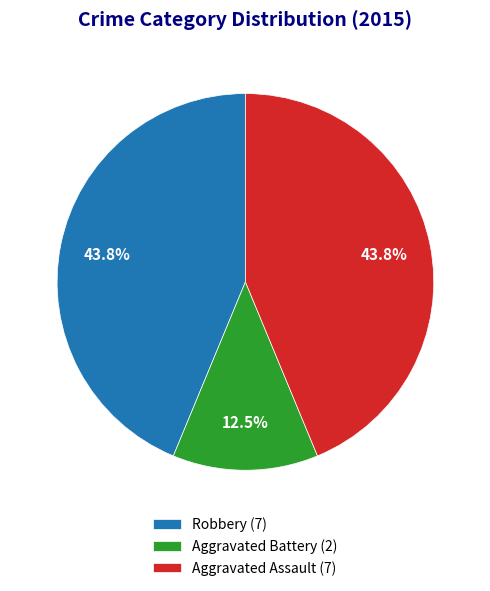

What percentage do Robbery and Aggravated Assault together represent?

87.5%